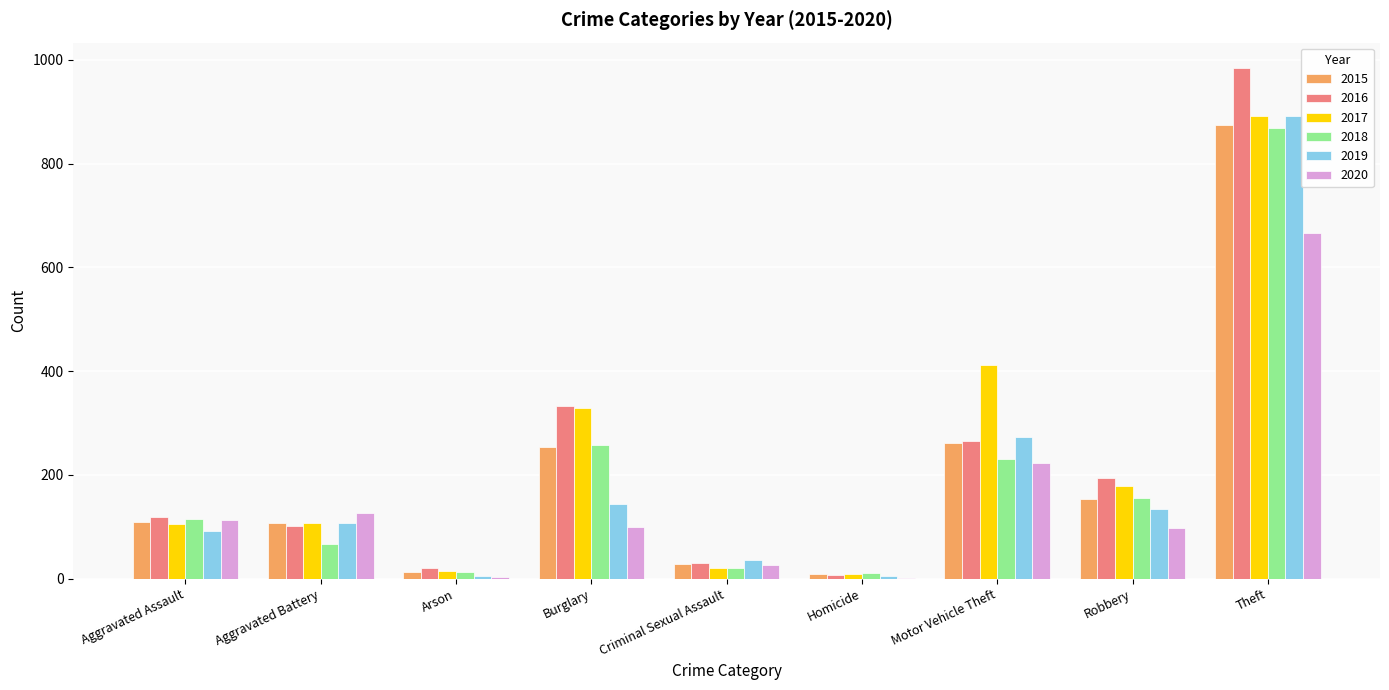

Where is 2017 nearest to the value 450?

Motor Vehicle Theft